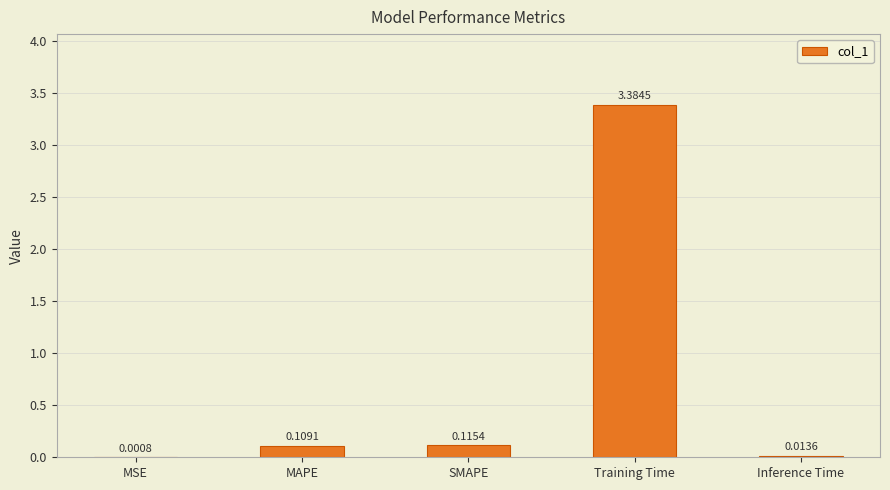

What is the average value?

0.7